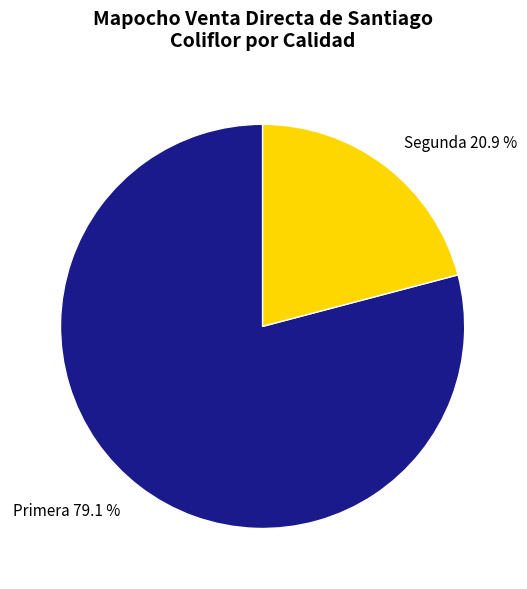

To the nearest percent, what is the average slice percentage?

50%